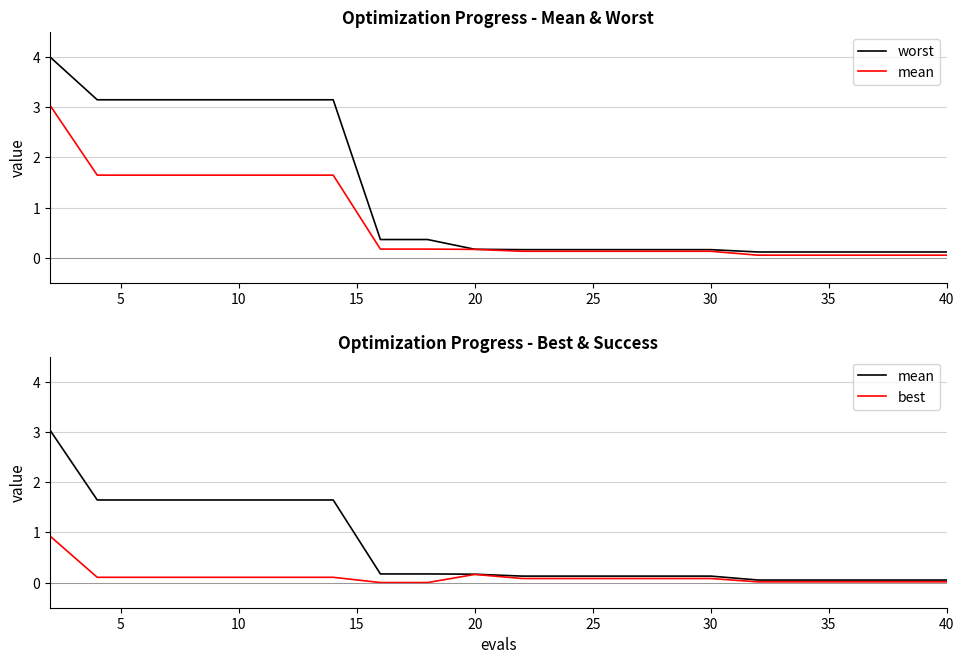

True or false: best has more than 2 points higher than both neighbors.

False